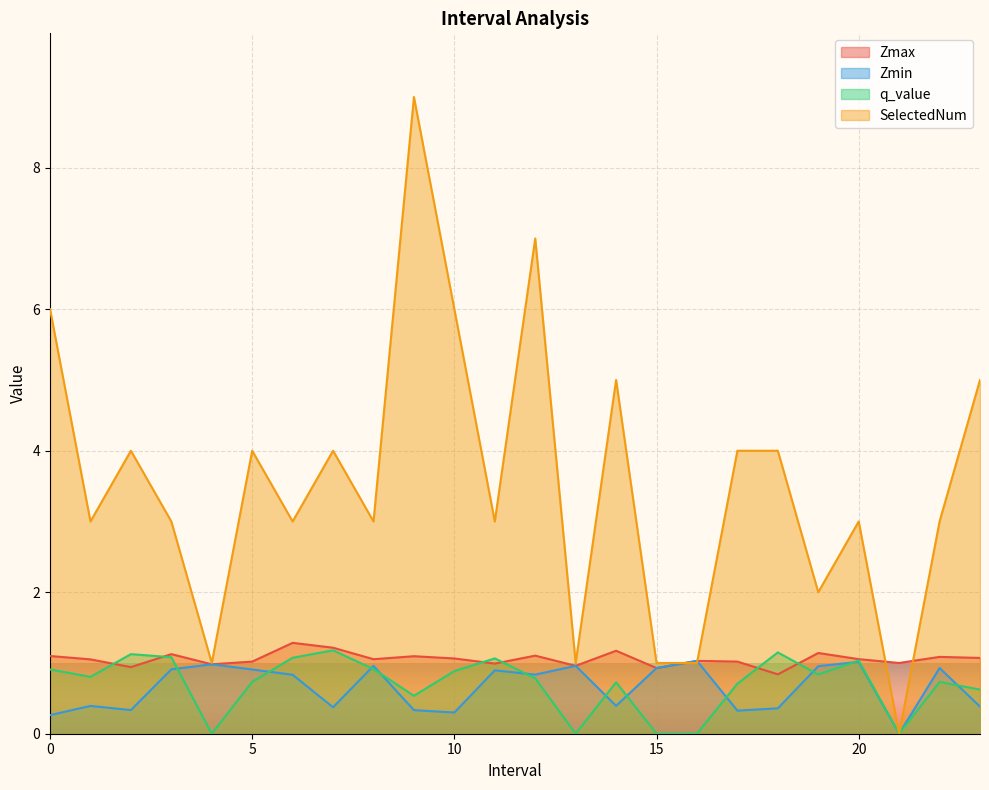

What is the difference between the SelectedNum values at 15 and 5?

3.0